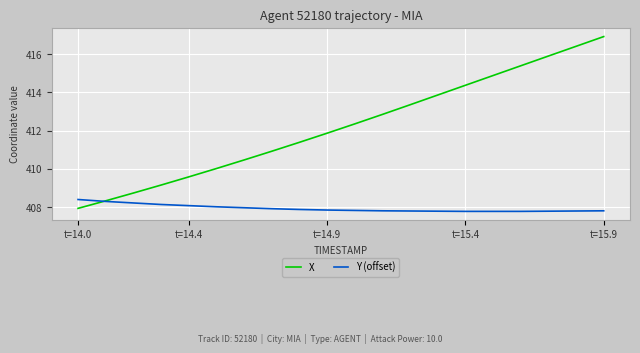

Which series has the largest total across all categories?

X